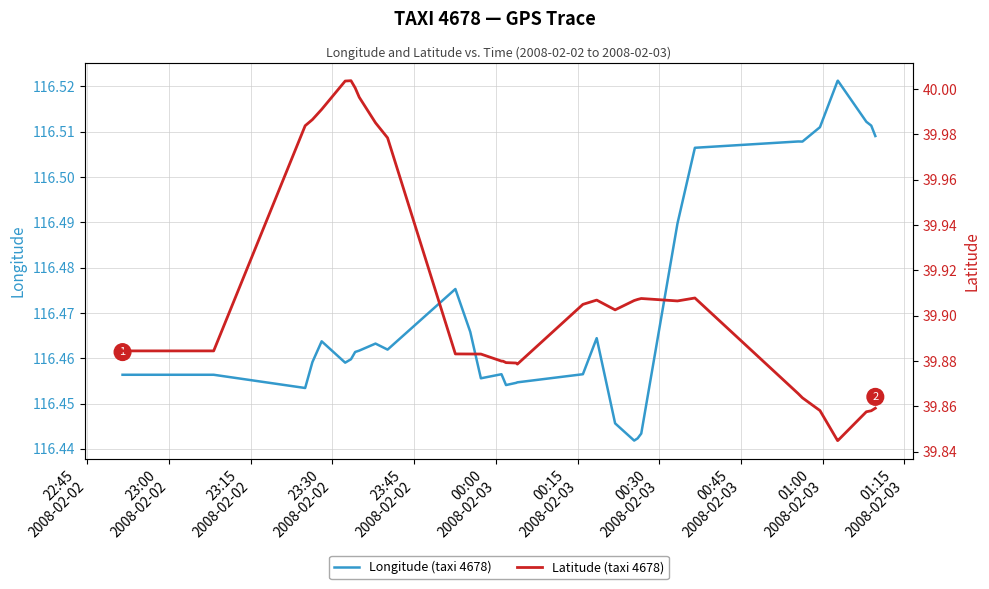

Which series has the largest range (max minus min)?

Latitude (taxi 4678)